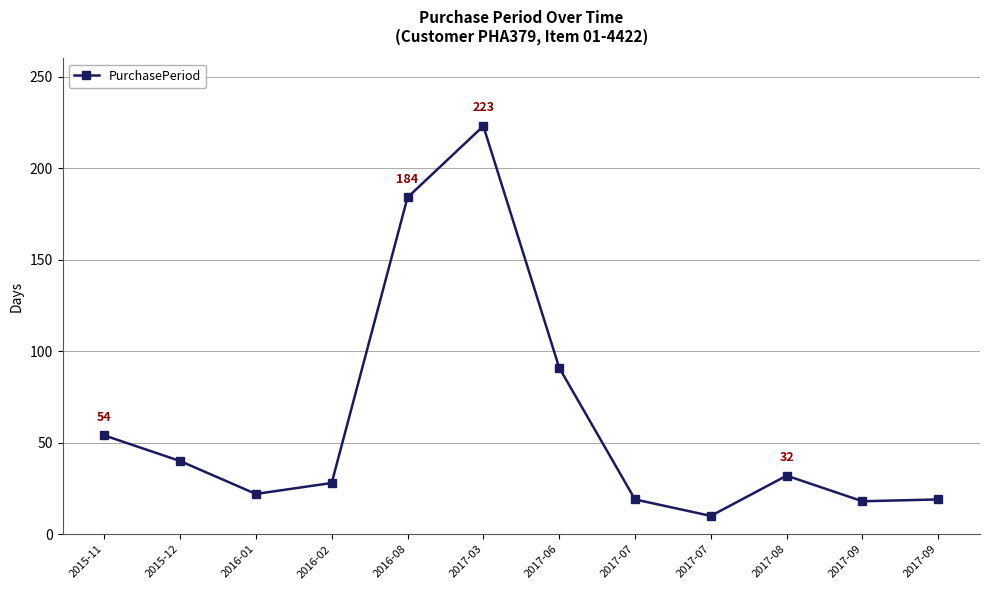

What is the sum of all values?

740